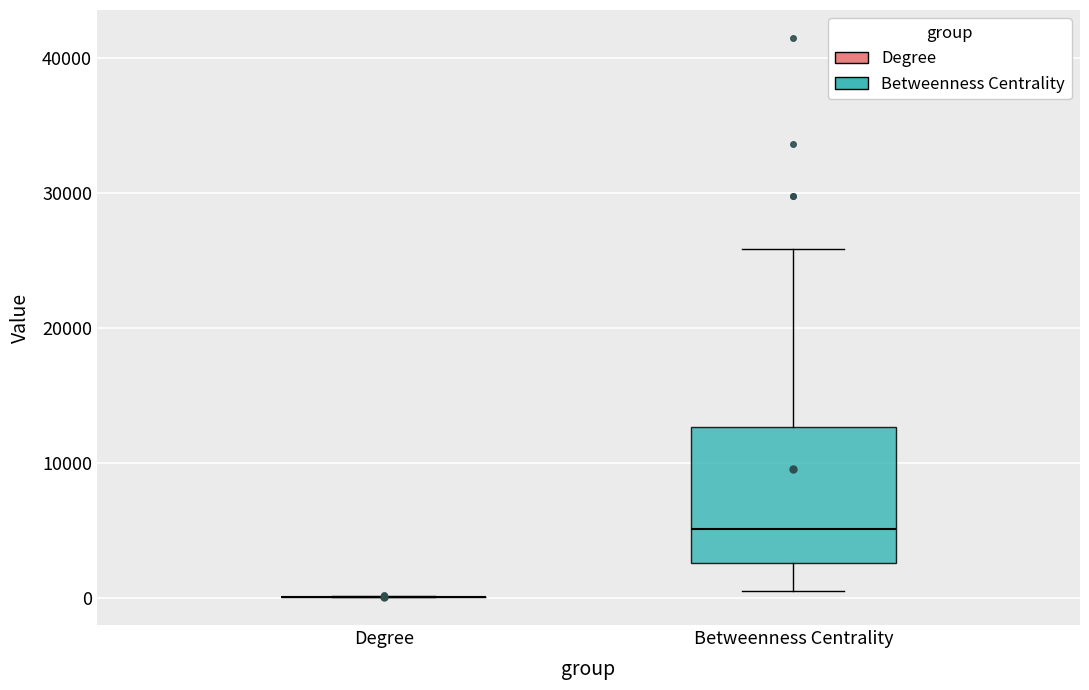

Reading left to right, read every box against the y-axis: the position of its median line, the range the box covers, and the ends of its whiskers. The values are not printed on the chart, so give them approximately, as read against the axis.

Degree: box collapsed to a line at 0, whiskers 0 to 0
Betweenness Centrality: median 5000, box 3000 to 13000, whiskers 1000 to 26000